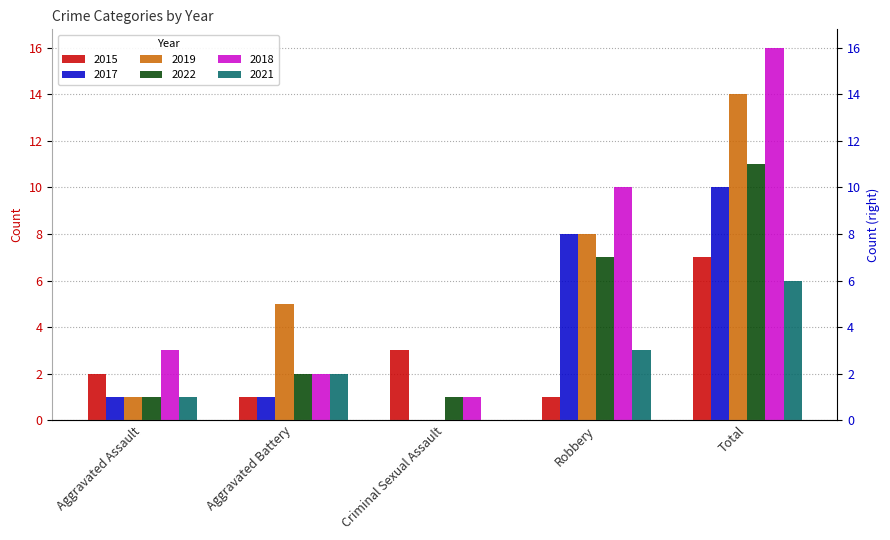

Between Aggravated Battery and Robbery, which is larger?

Aggravated Battery